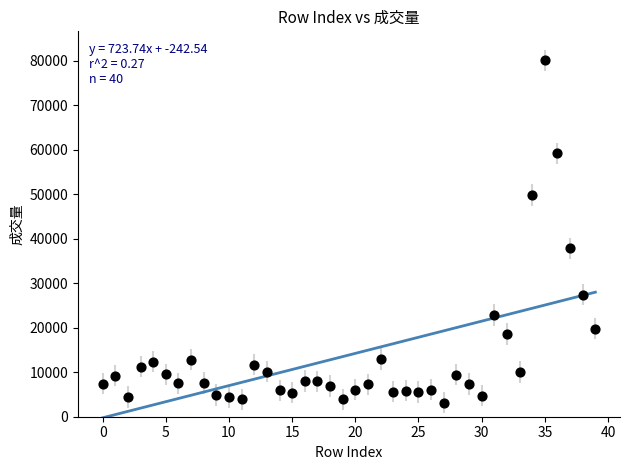

What is the range of Y values (max minus min)?

76878